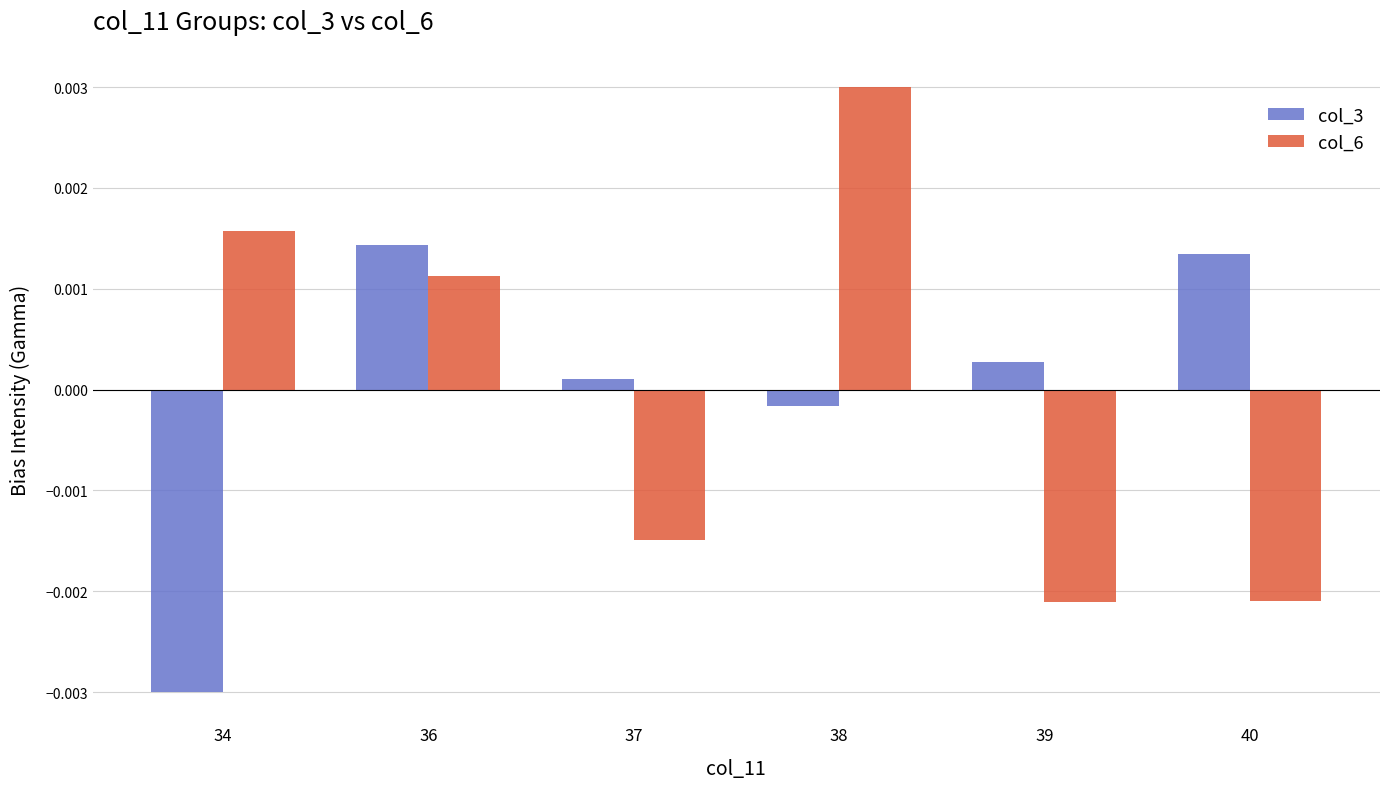

Are the bars horizontal?

No